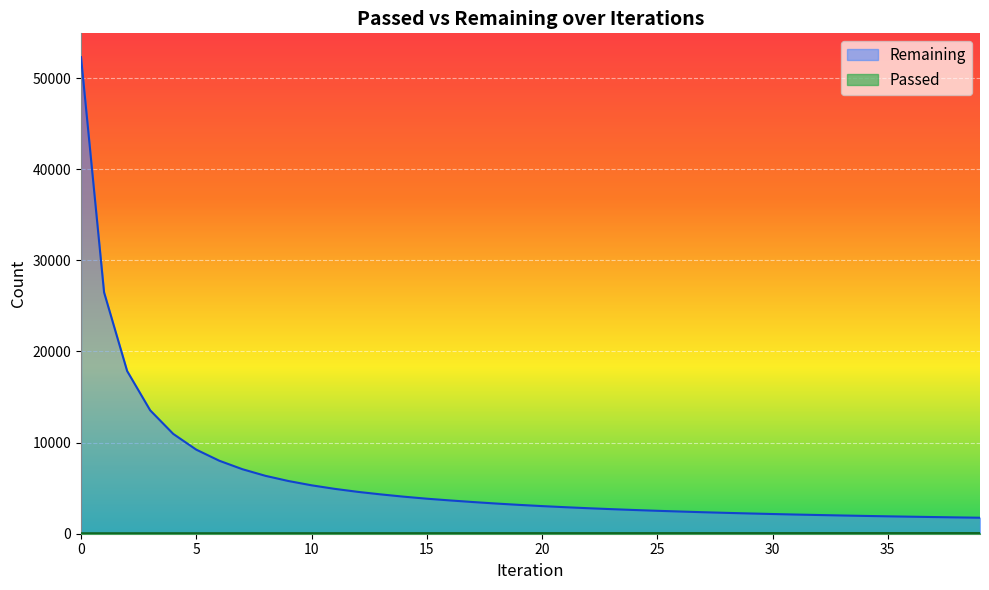

What is the sum of all Passed values?

2537